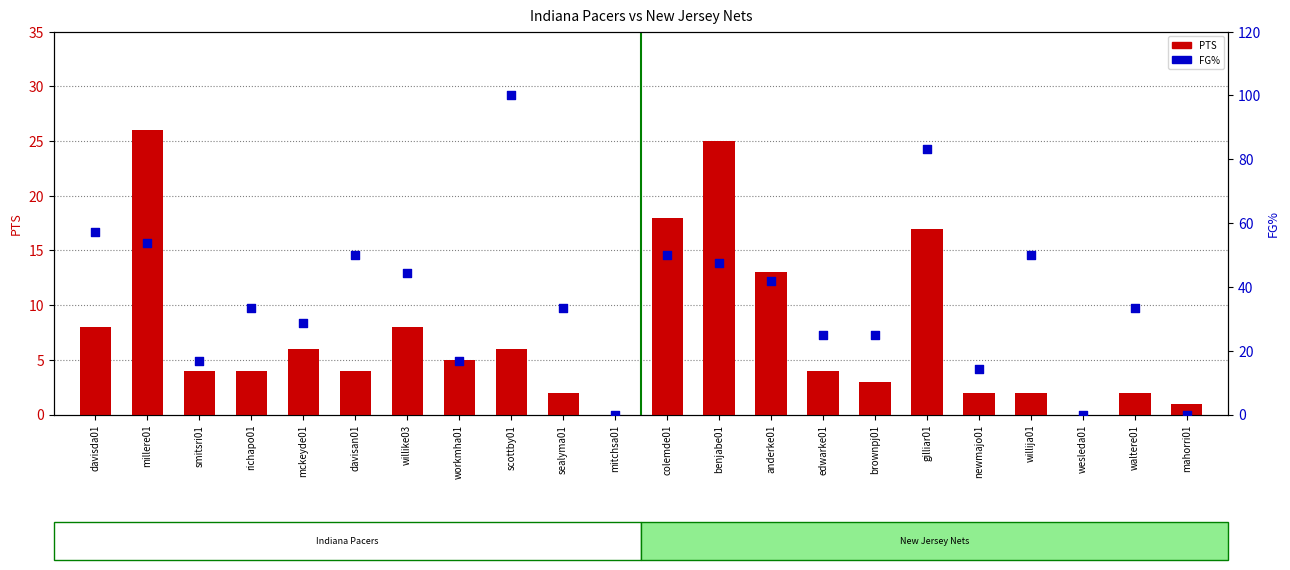

At which category is the sum across all series the highest?

scottby01